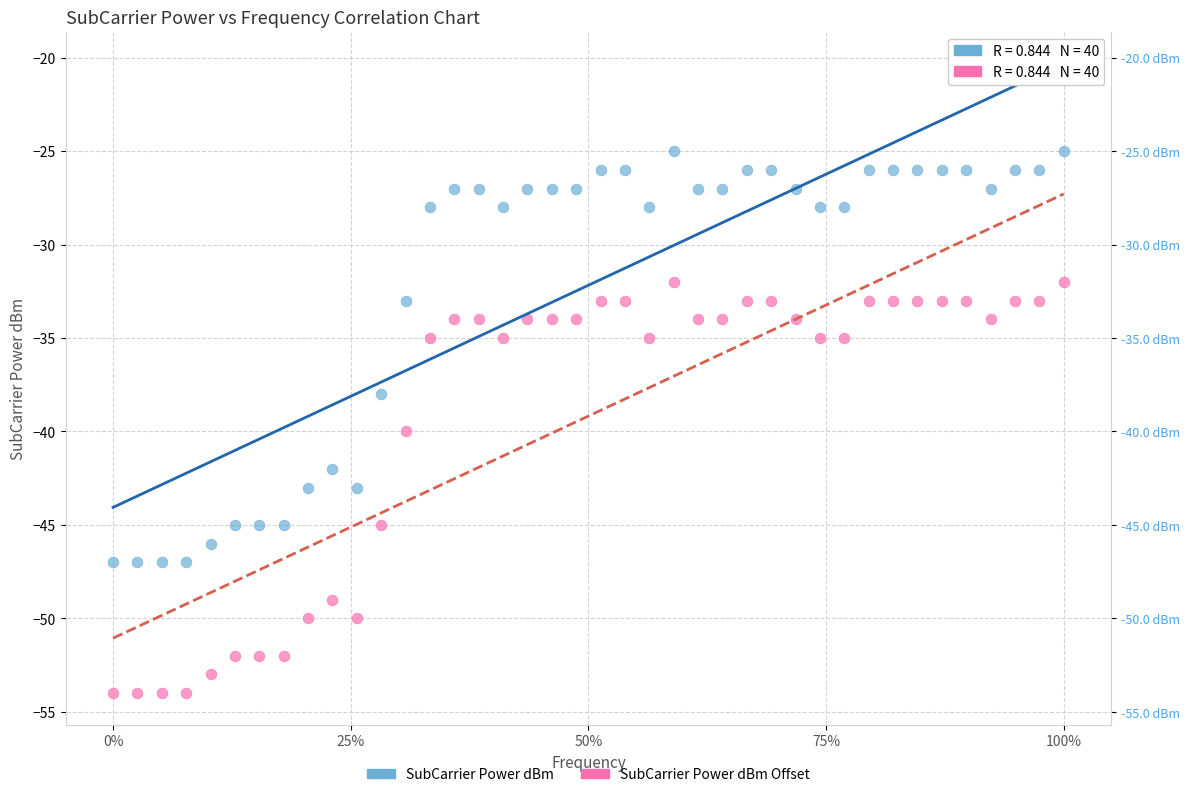

Which series reaches the maximum Y coordinate?

SubCarrier Power dBm